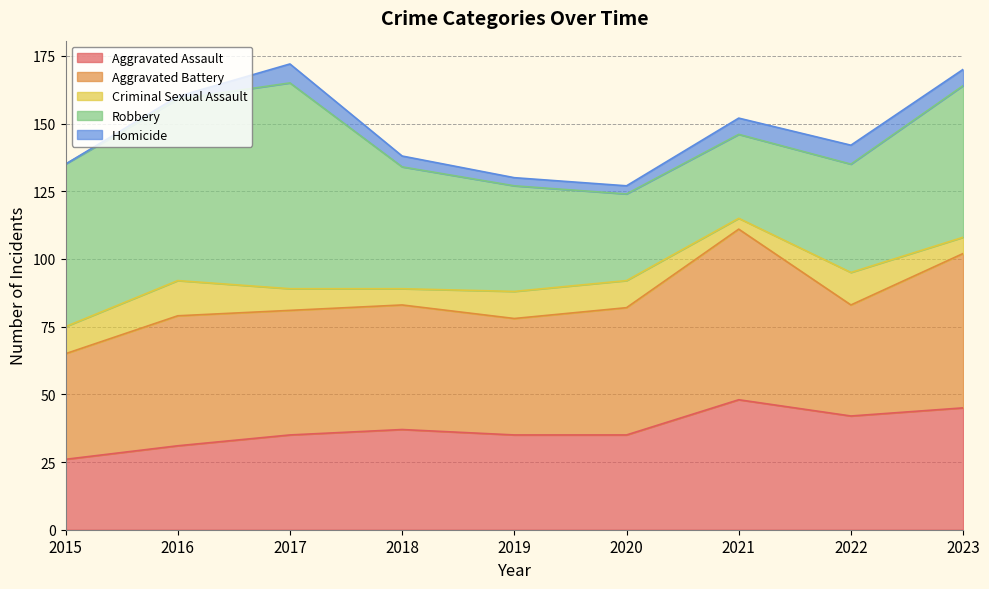

Which series changed the most between 2015 and 2020?

Robbery